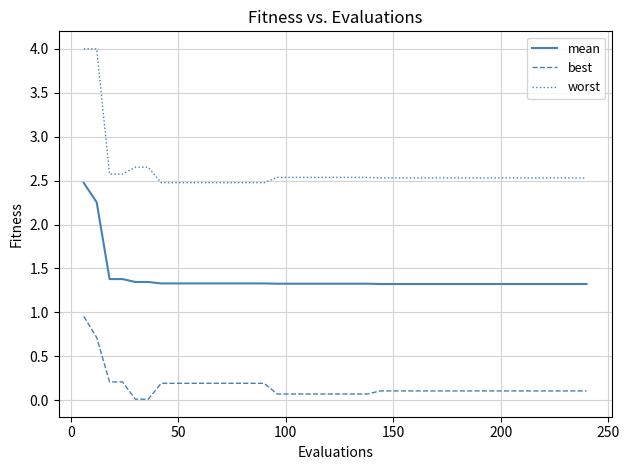

Which series has the widest spread of values?

worst